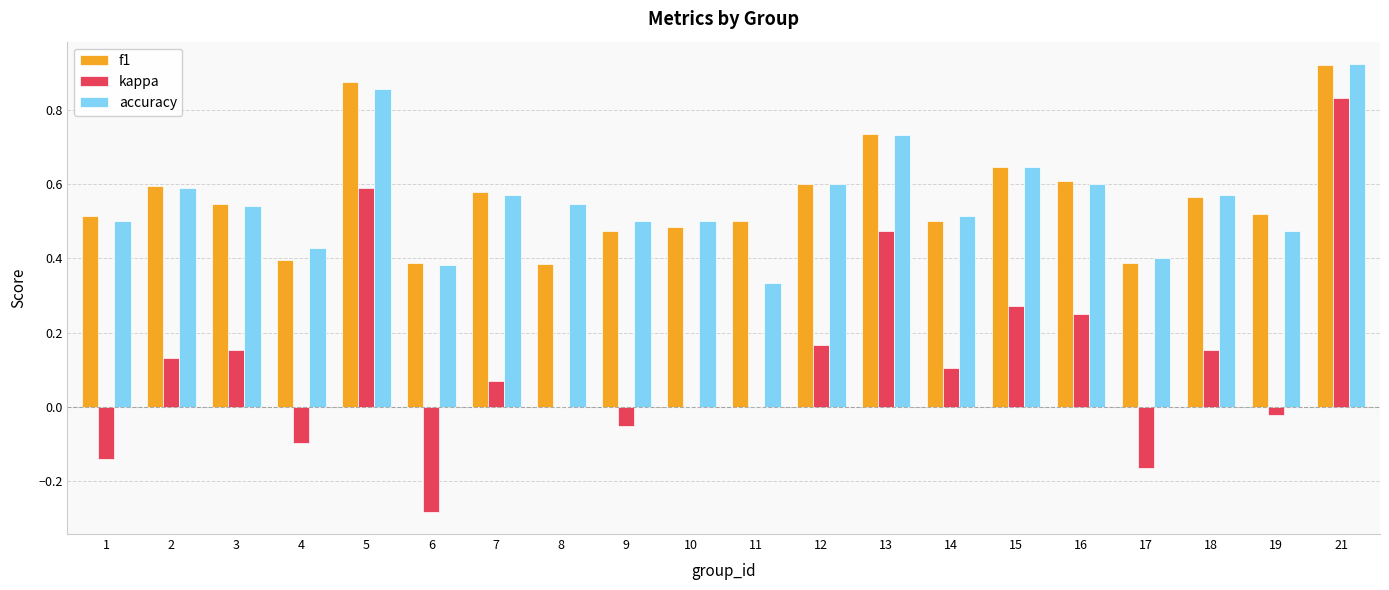

True or false: kappa has a value of 0.1 at 3.

False